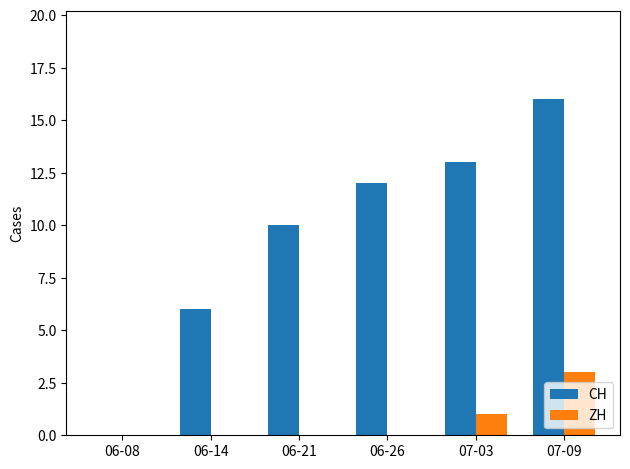

Where is ZH nearest to the value 1?

07-03